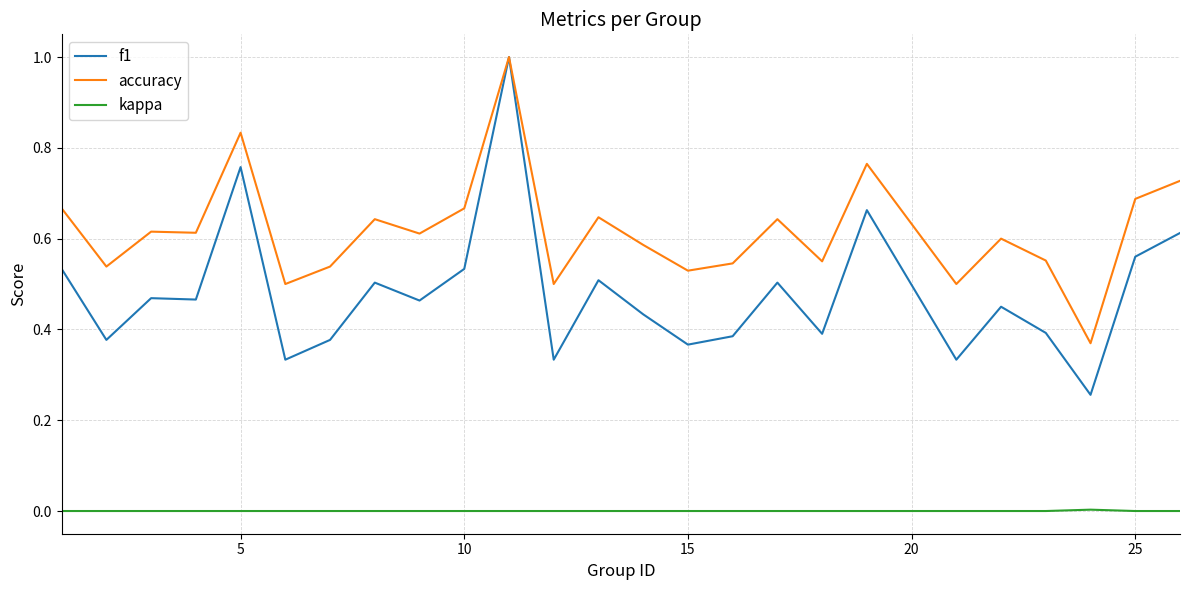

True or false: kappa and accuracy cross at least once.

False